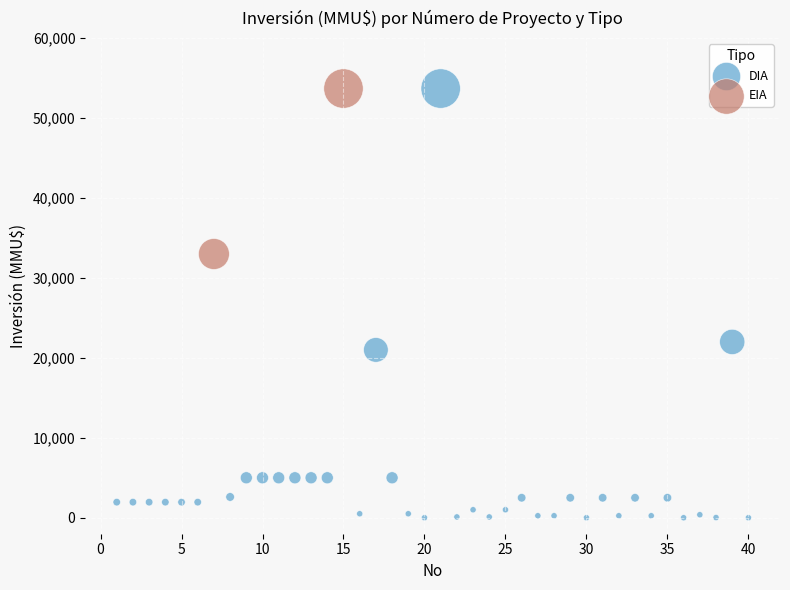

What are all the series names shown in the legend?

DIA, EIA